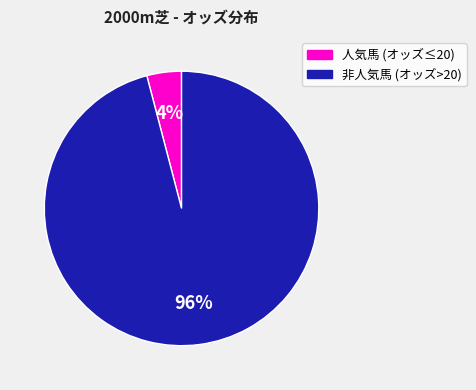

To the nearest percent, what is the average slice percentage?

50%